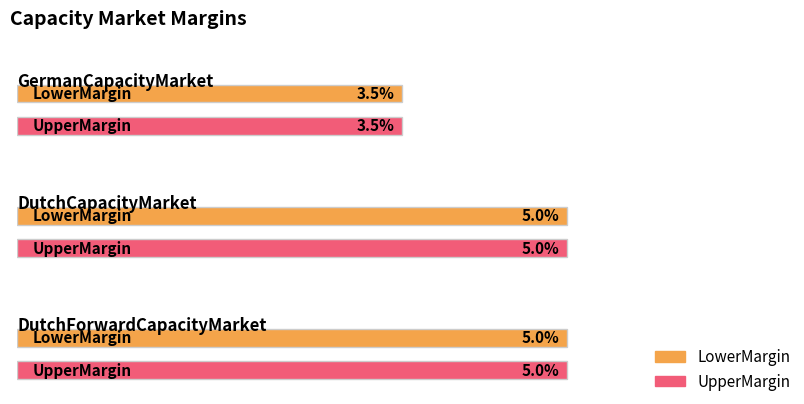

Which series has the largest total across all categories?

LowerMargin